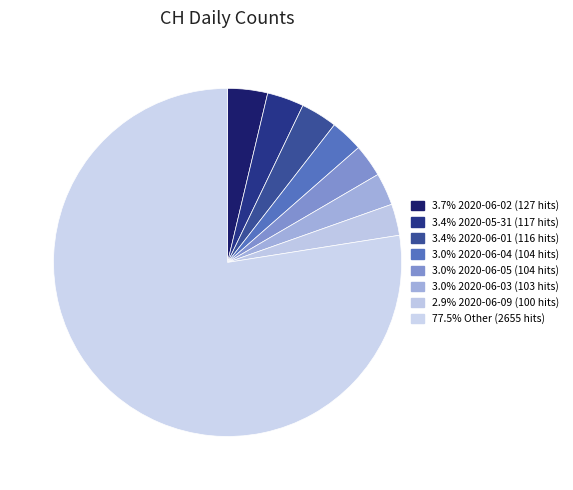

How many segments does this pie chart have?

8